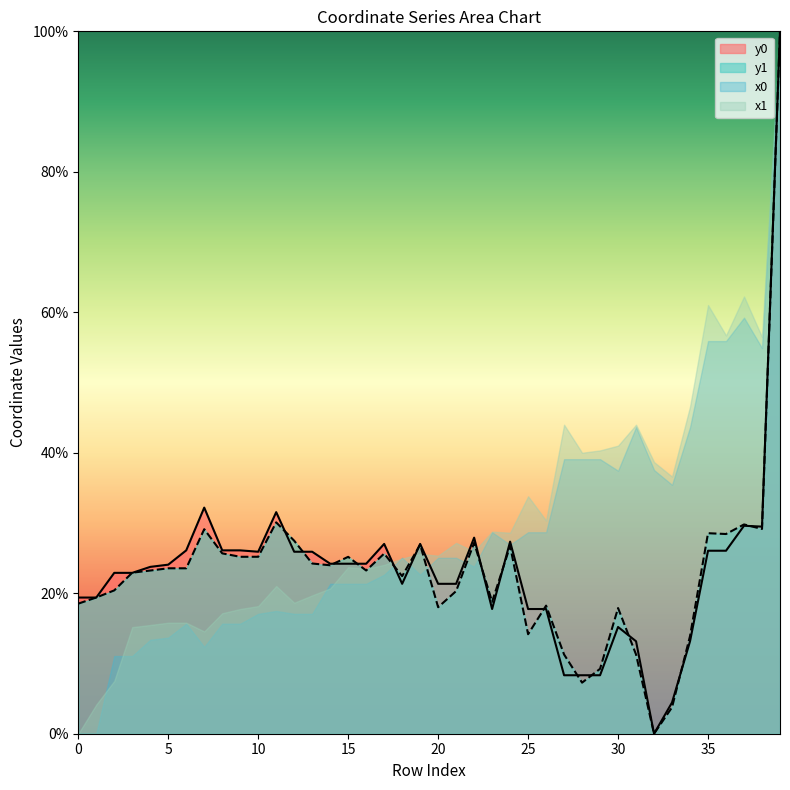

Between 5 and 25, which series saw the biggest shift?

x1